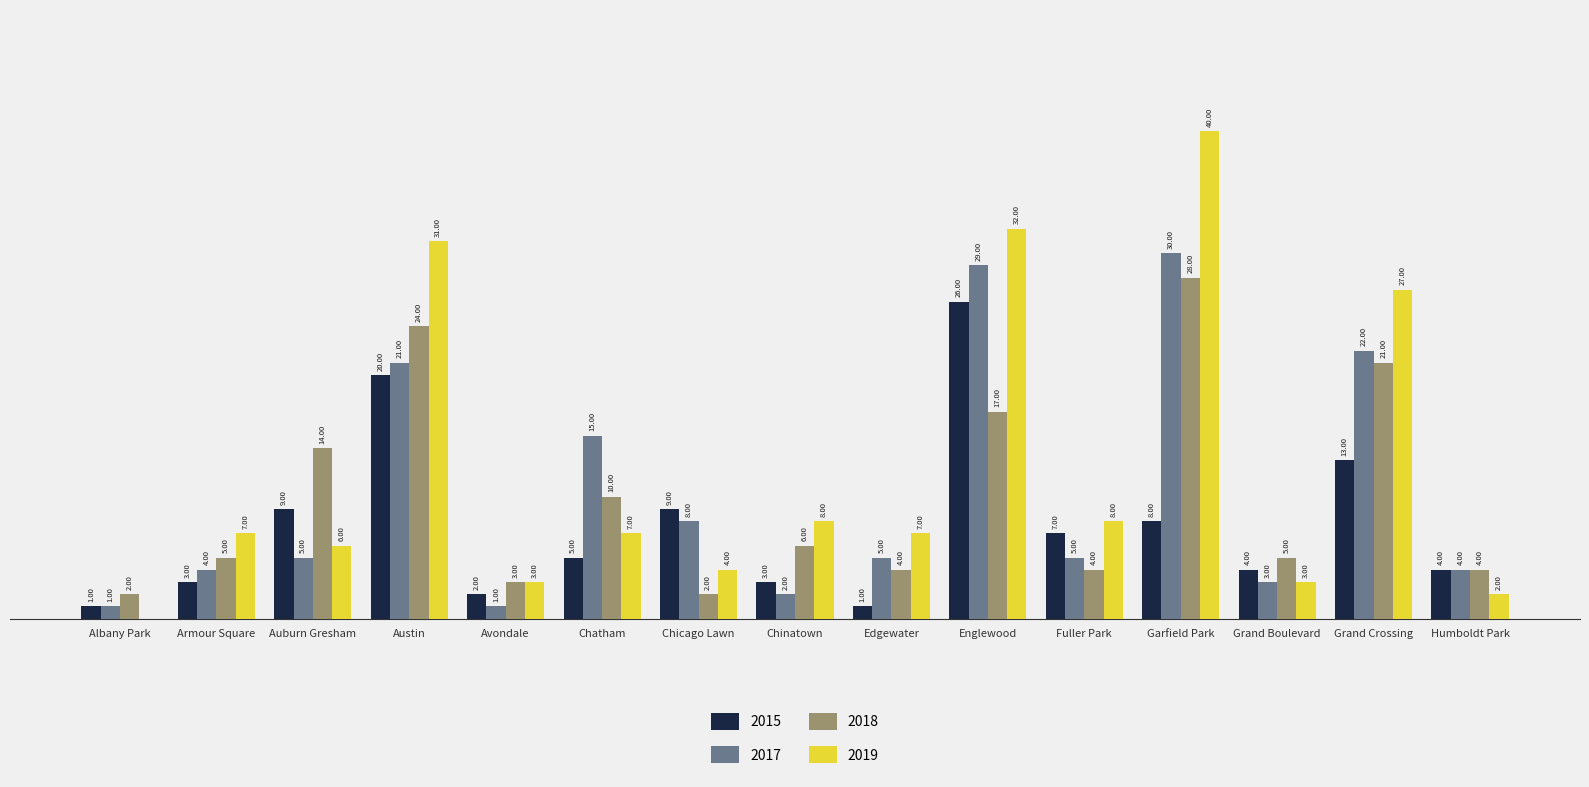

Which category has the highest value in the 2018 series?

Garfield Park